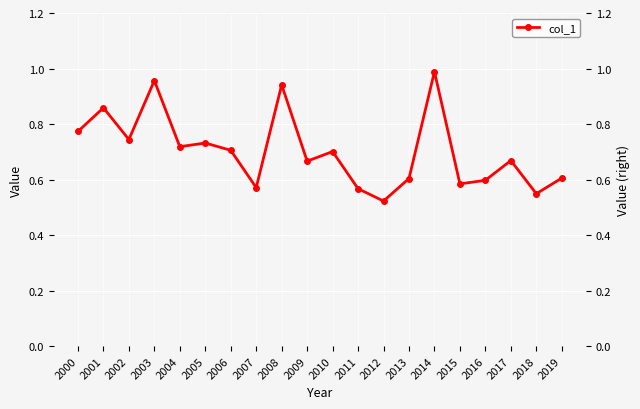

Reading left to right, transcribe all the data shown in this chart.

0.8	0.9	0.7	1.0	0.7	0.7	0.7	0.6	0.9	0.7	0.7	0.6	0.5	0.6	1.0	0.6	0.6	0.7	0.5	0.6